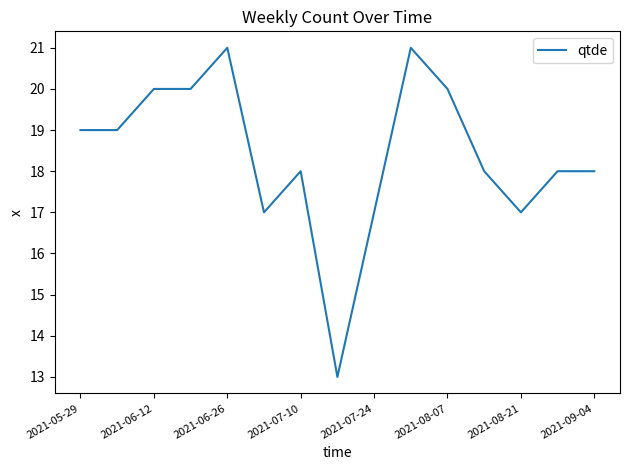

What is the difference between the maximum and minimum values?

8